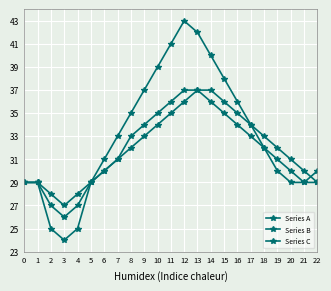

Reading left to right, list all the values displayed in this chart.

Series A: 29	29	25	24	25	29	31	33	35	37	39	41	43	42	40	38	36	34	32	30	29	29	30
Series B: 29	29	27	26	27	29	30	31	33	34	35	36	37	37	36	35	34	33	32	31	30	29	29
Series C: 29	29	28	27	28	29	30	31	32	33	34	35	36	37	37	36	35	34	33	32	31	30	29